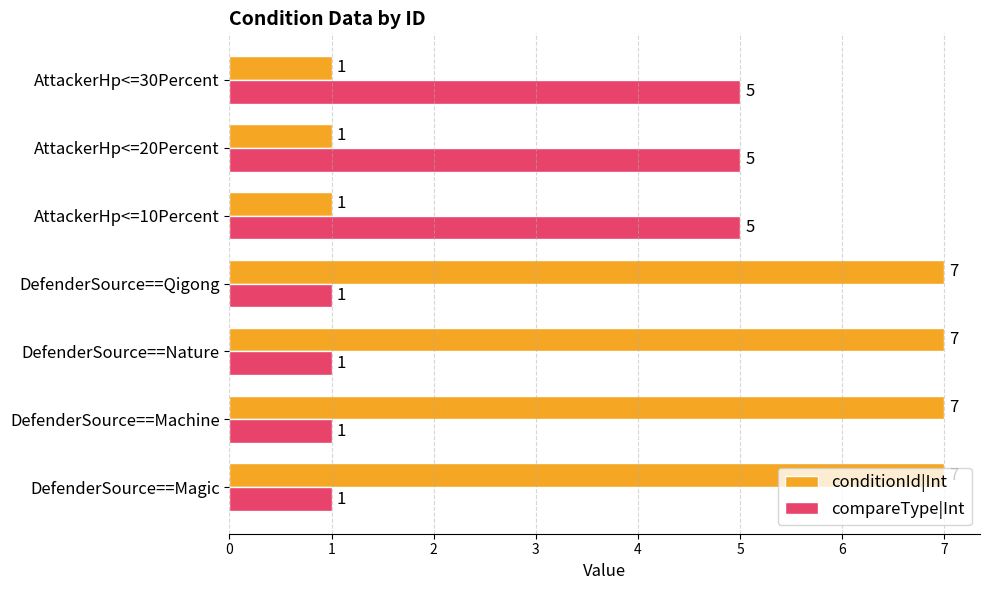

What is the spread (max minus min) of values at AttackerHp<=20Percent?

4